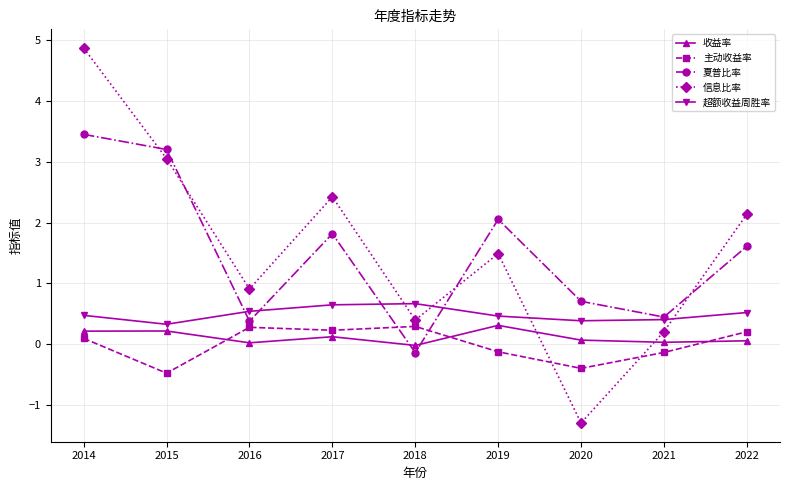

Is the value of 主动收益率 at 2017 greater than the value of 信息比率 at 2019?

No